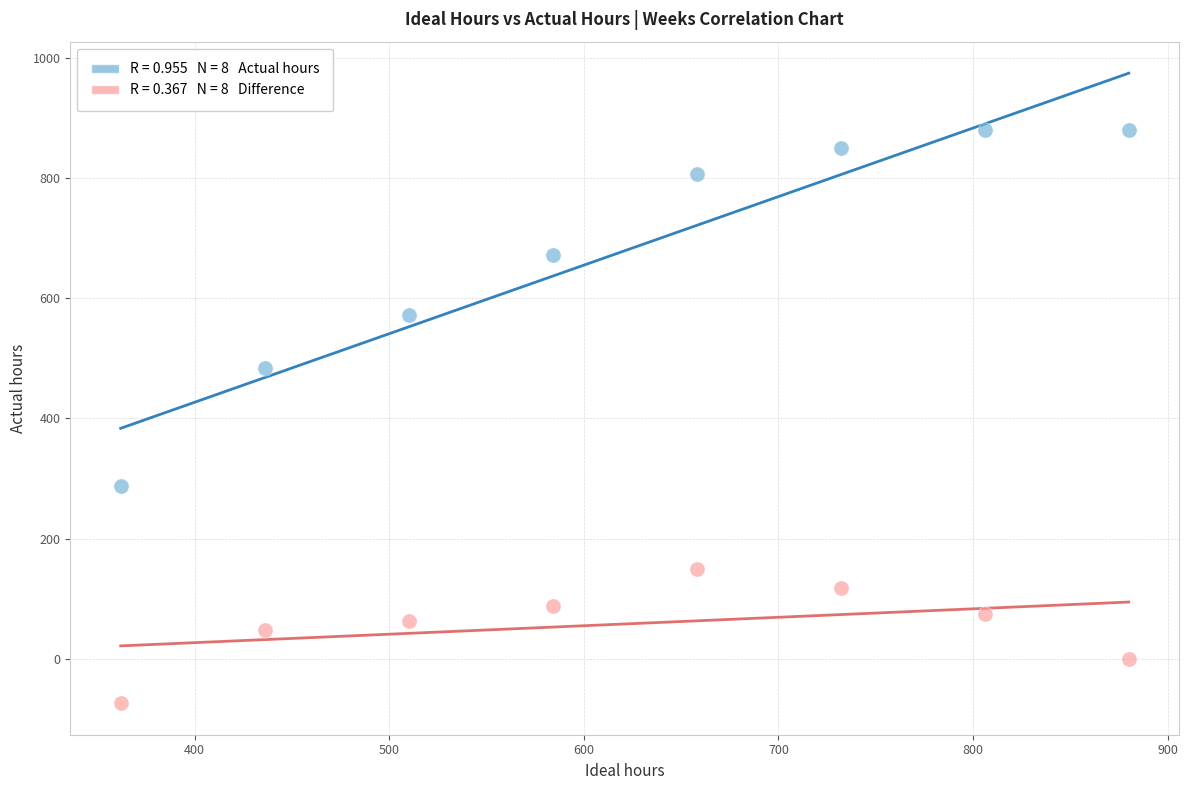

Across all data points, what is the range of X values (max minus min)?

518